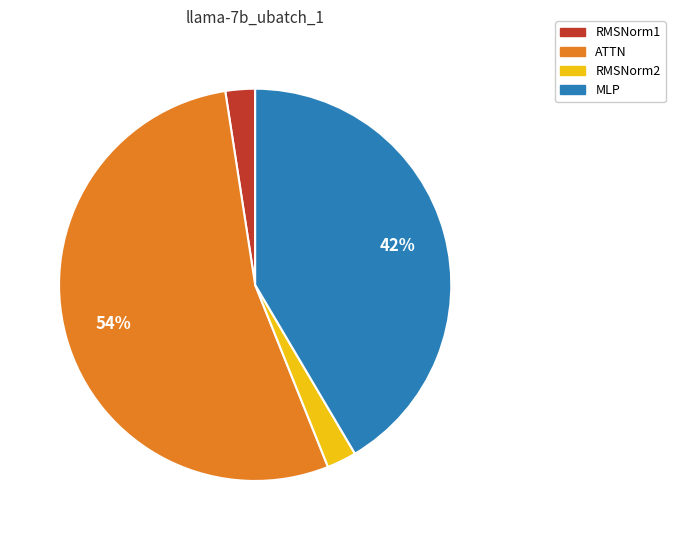

To the nearest percent, what is the average slice percentage?

25%